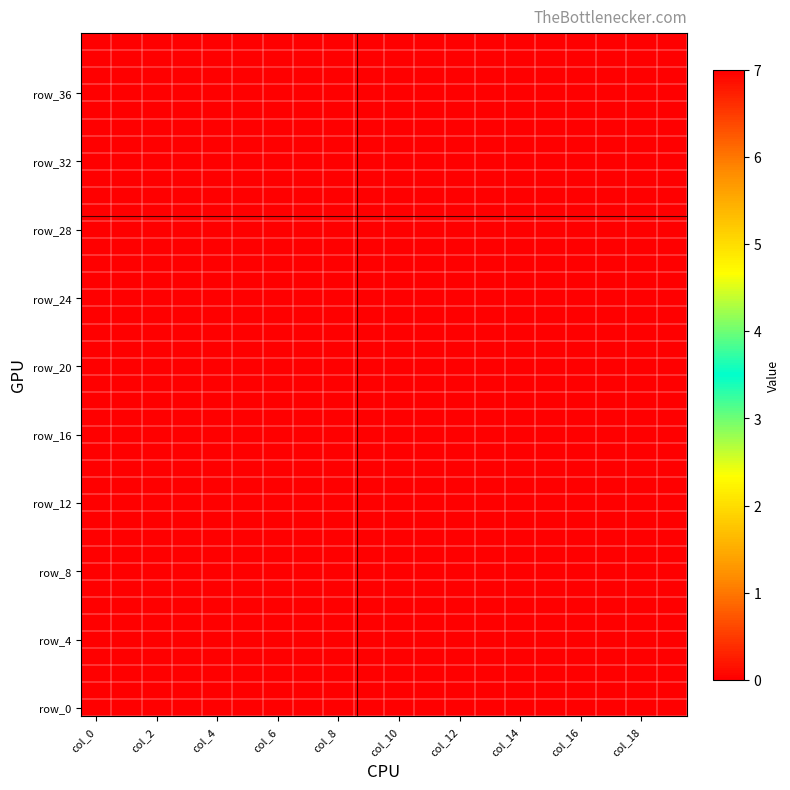

How many data points does each series have?

20